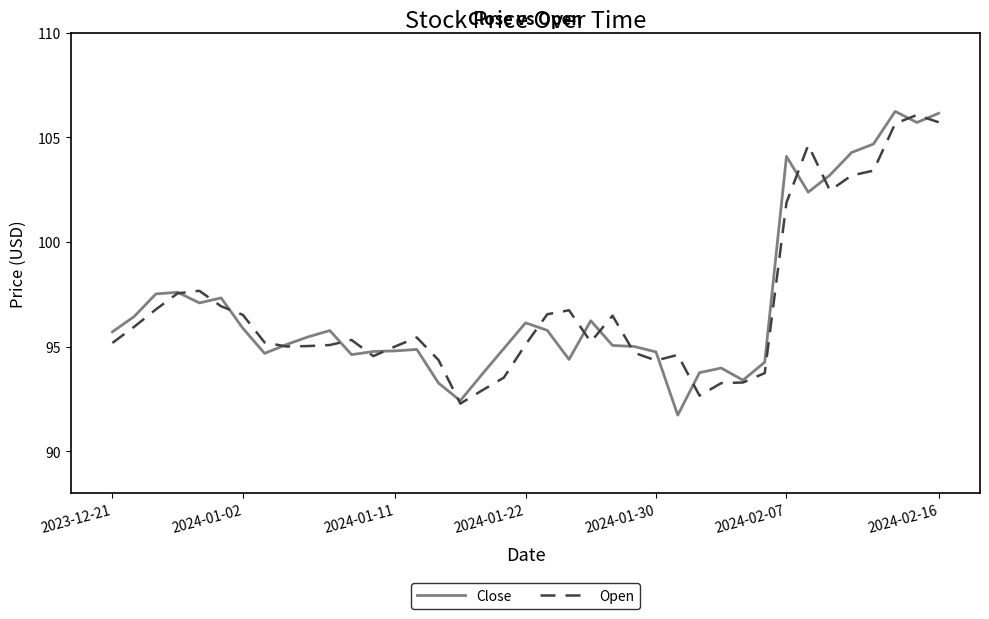

What is the maximum value shown in the chart?

106.2